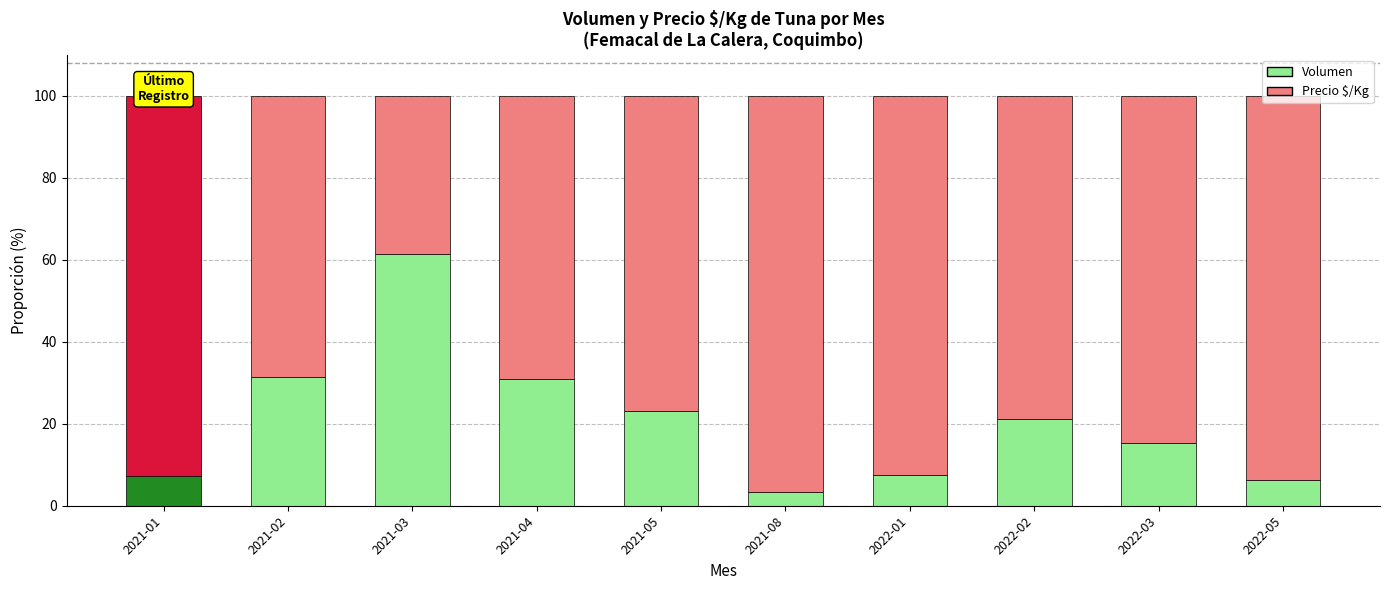

What is the highest value of the Volumen series?

61.4